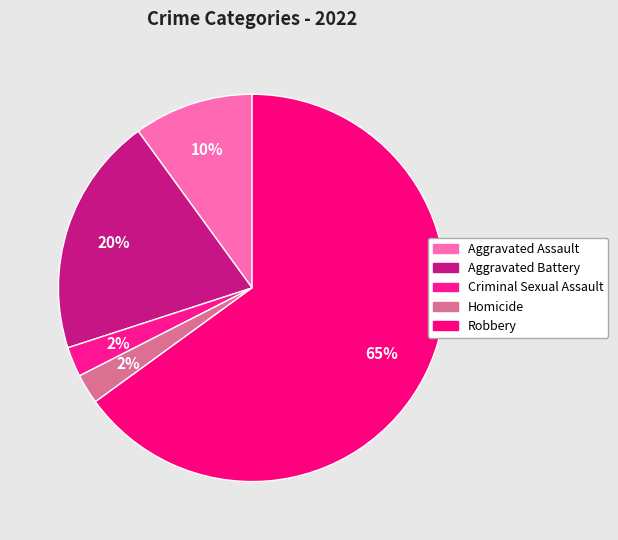

Rank the categories by value from lowest to highest.

Criminal Sexual Assault, Homicide, Aggravated Assault, Aggravated Battery, Robbery